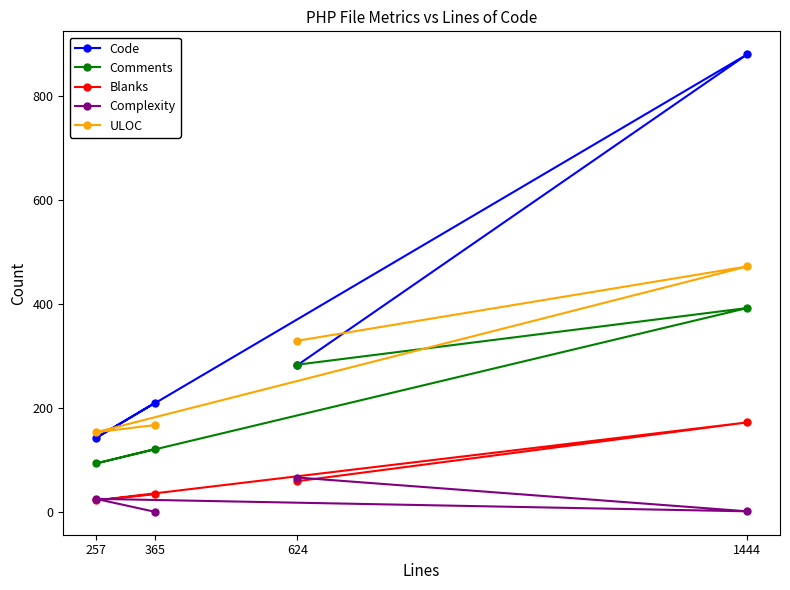

Is this an area chart (filled region under the line)?

No